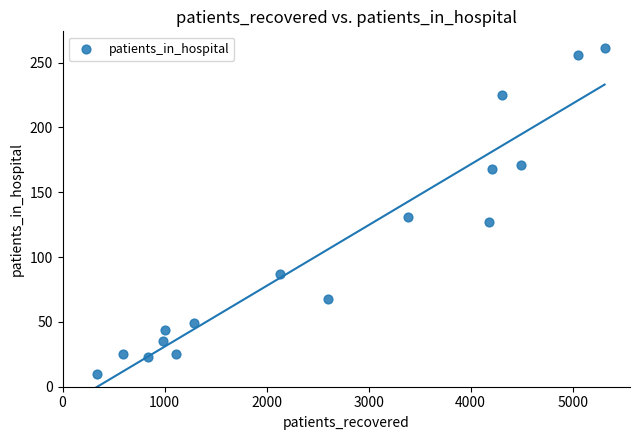

What is the range of X values (max minus min)?

4980